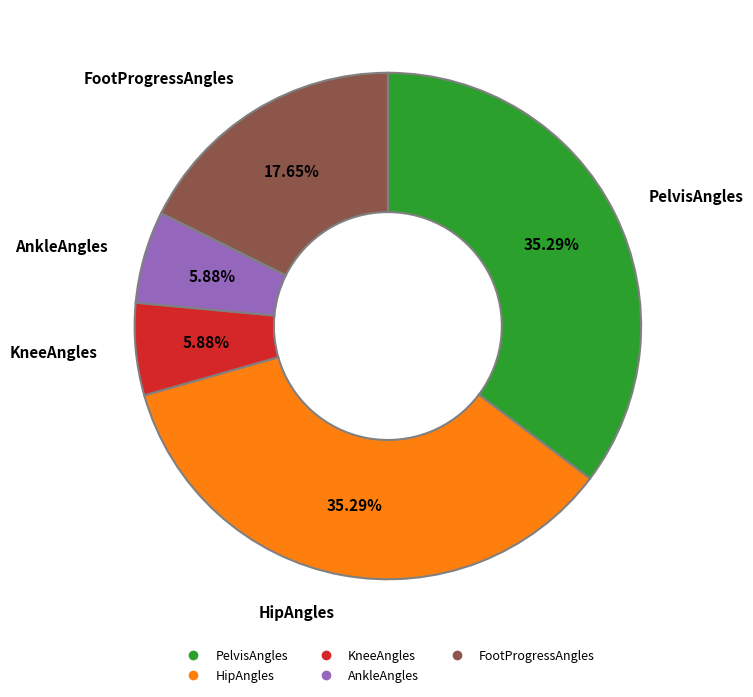

True or false: AnkleAngles accounts for 6% of the total.

True